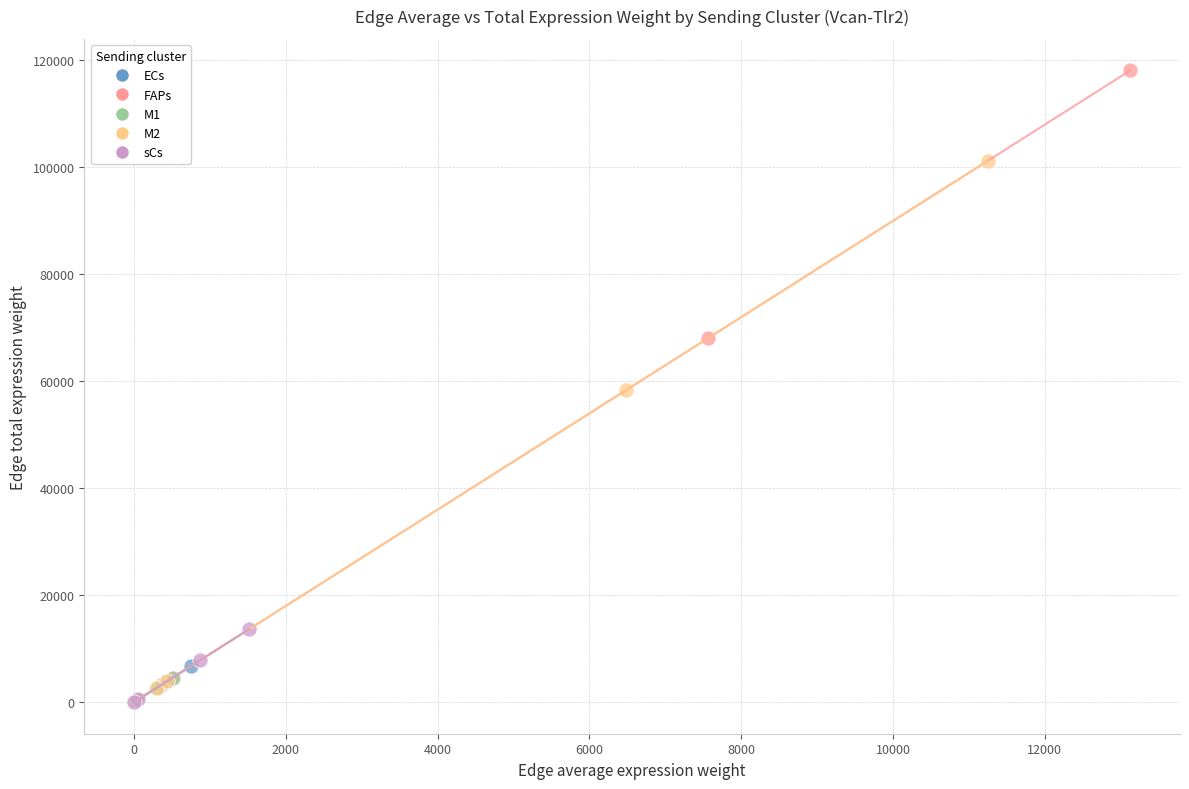

Which series has the widest spread of Y values?

FAPs